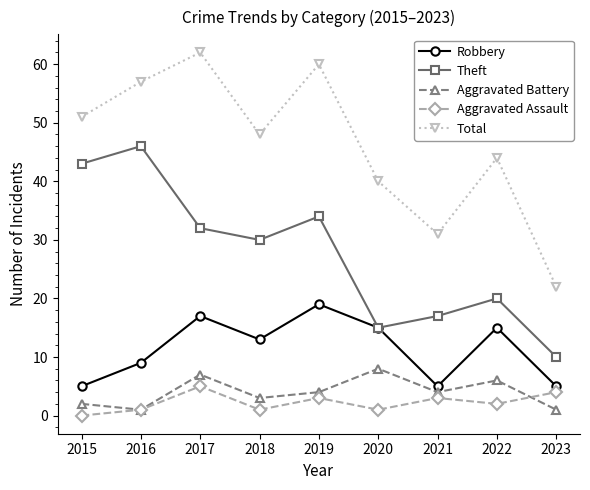

How many lines are shown in the chart?

5